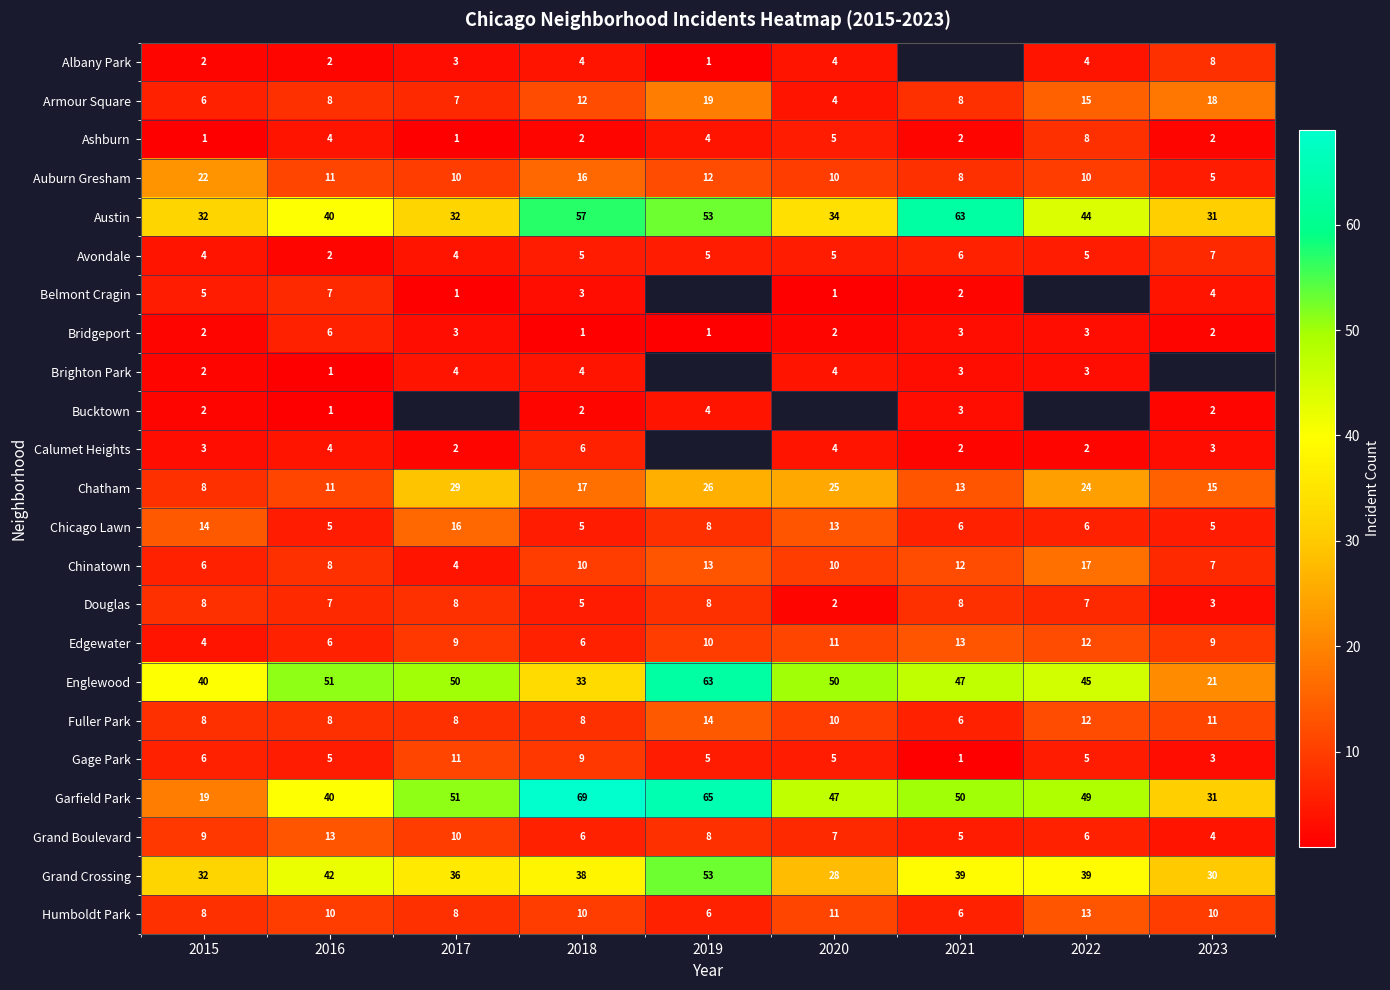

Count the number of categories in the chart.

9